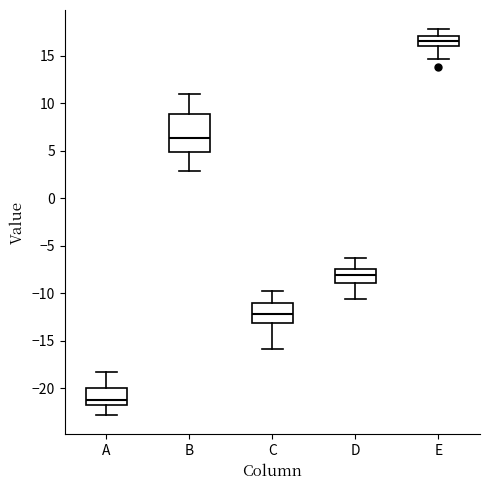

Where does the upper whisker of the box for B end on the y-axis? The values are not printed on the chart, so give them approximately, as read against the axis.

11.0